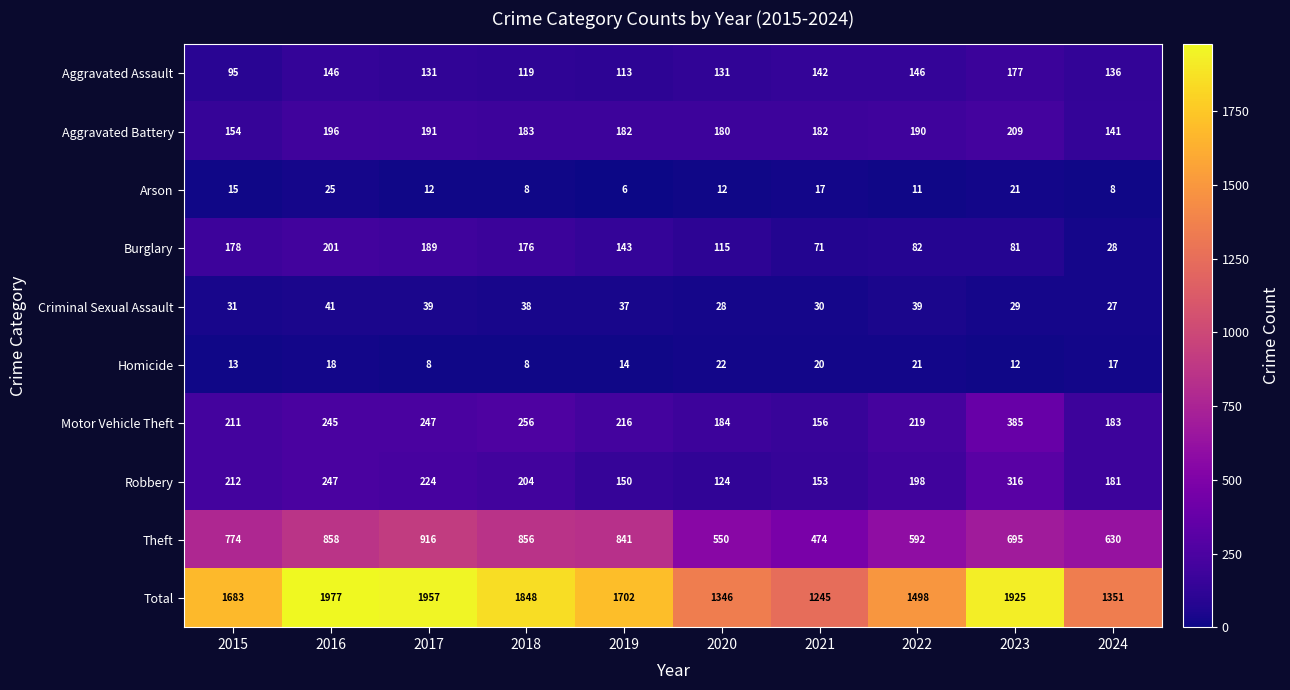

At which category is the sum across all series the highest?

2016